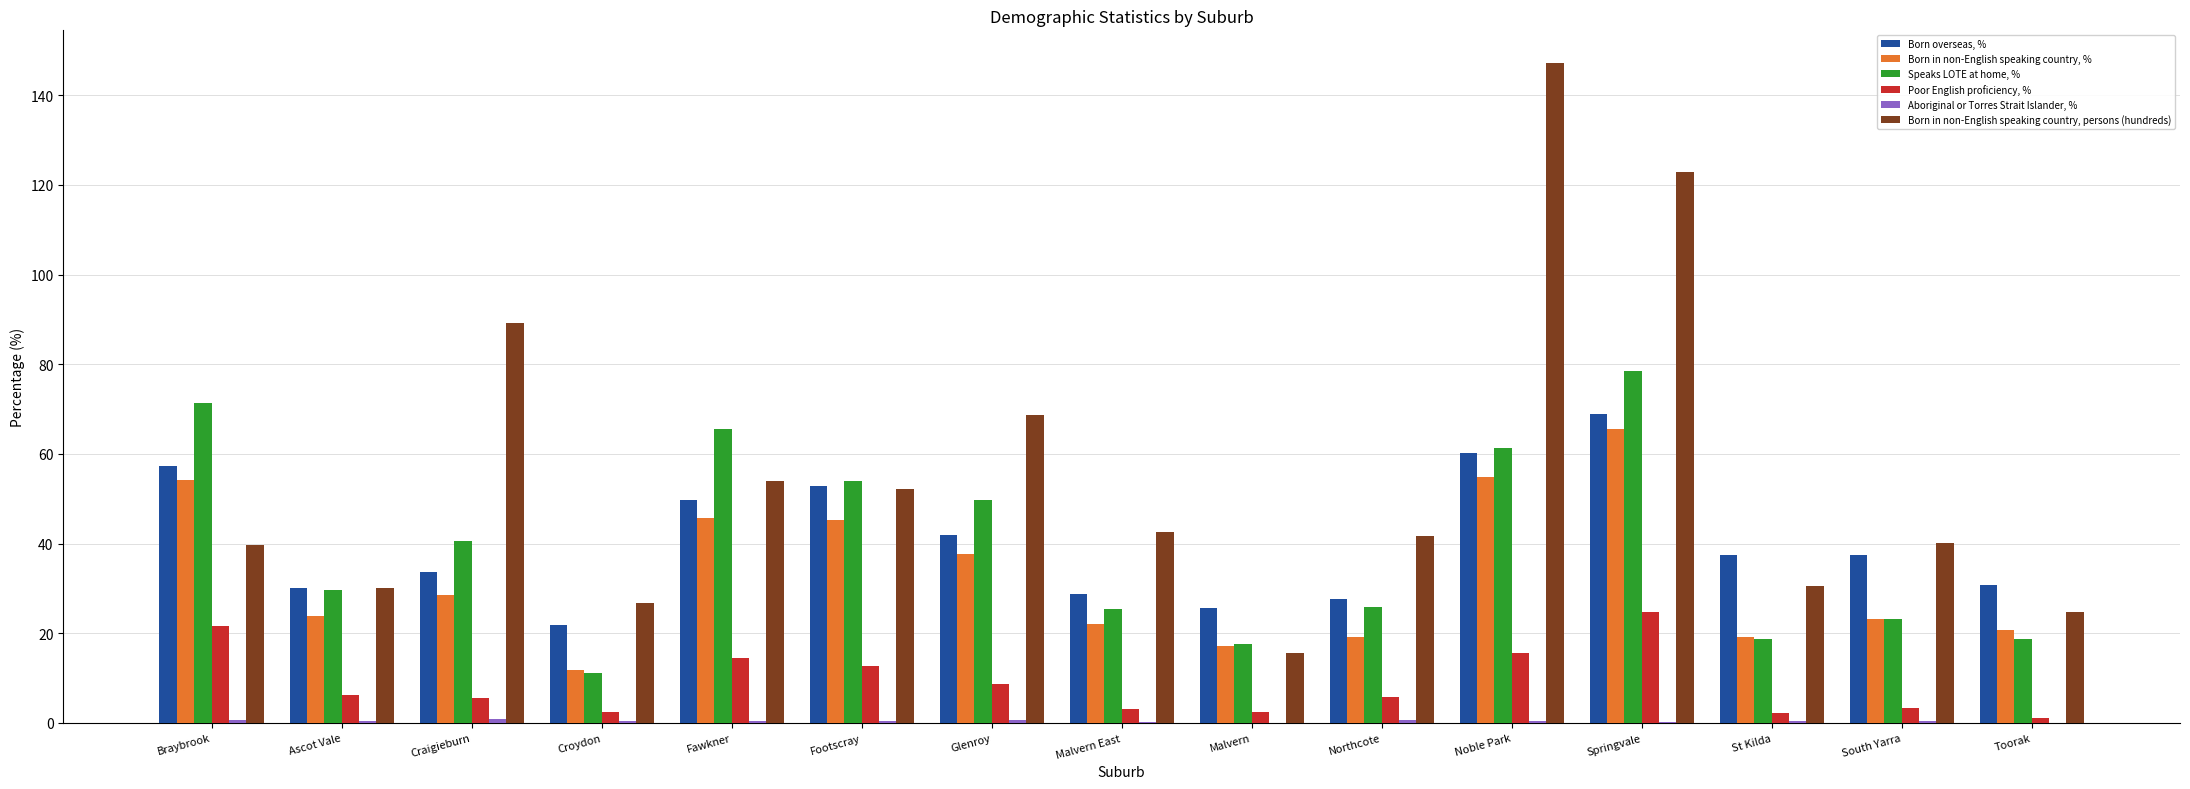

What is the sum of all Born in non-English speaking country, persons (hundreds) values?

825.9